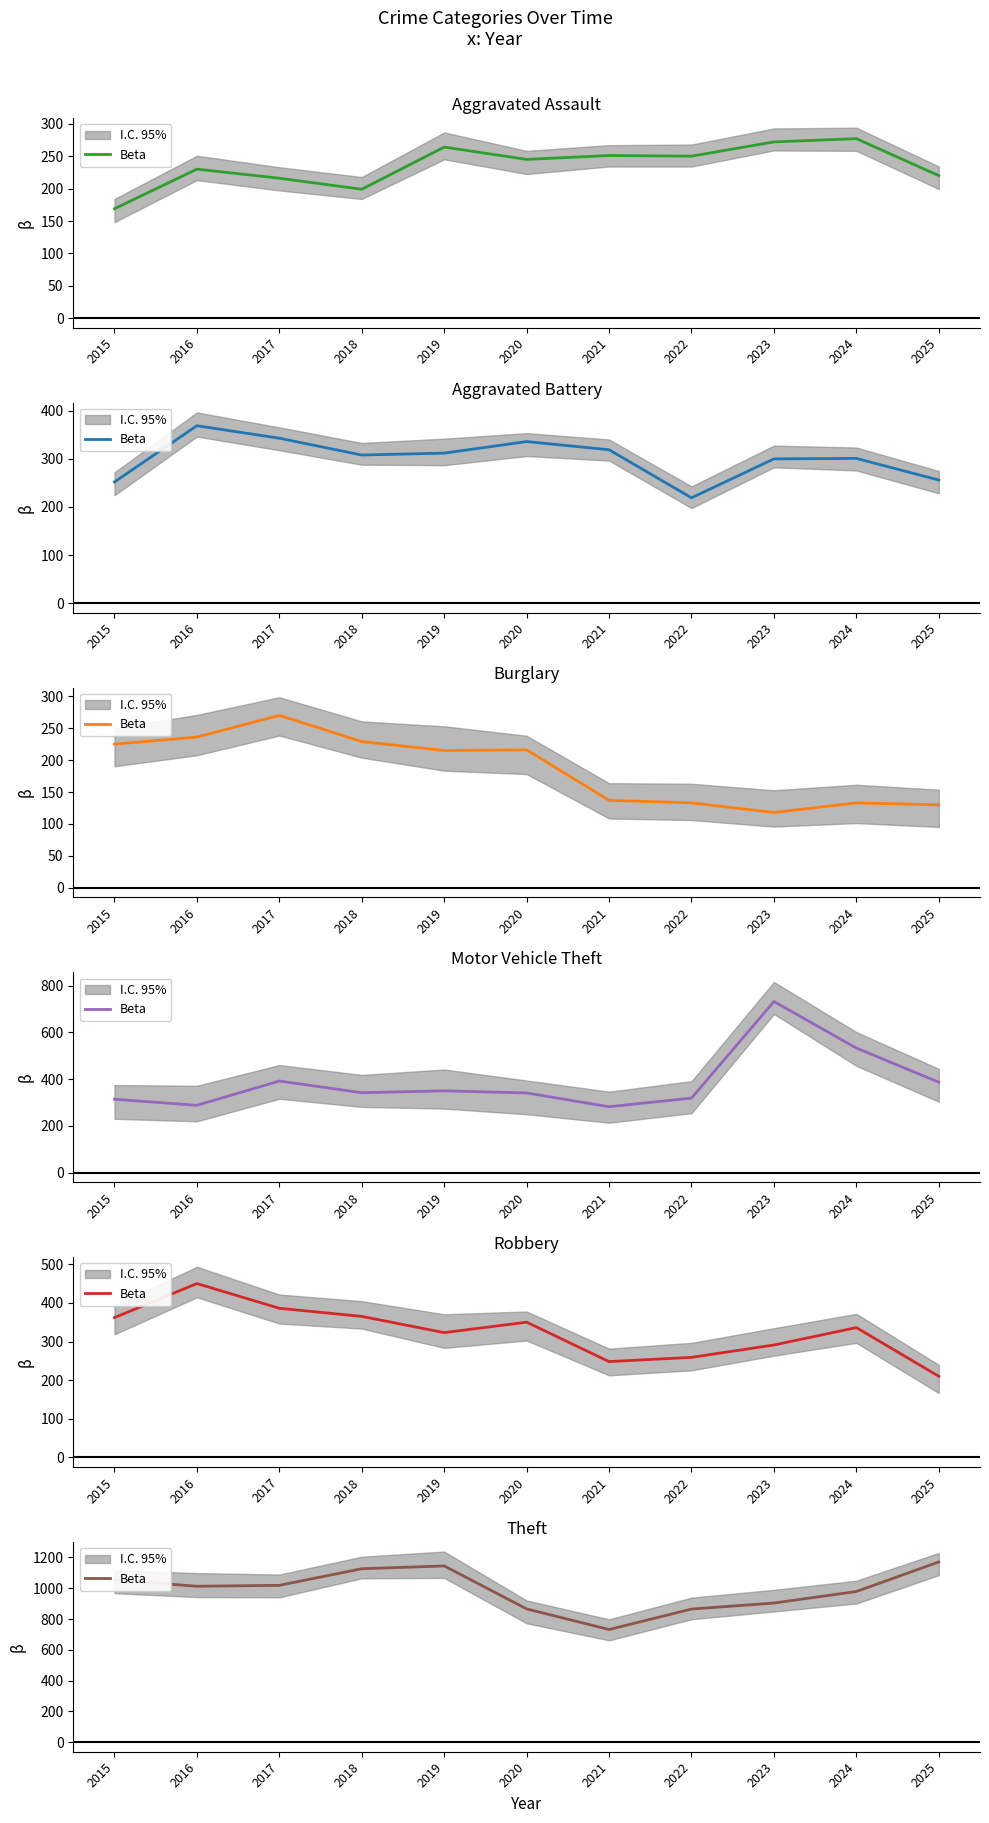

What value does the data have at 2025?

1171